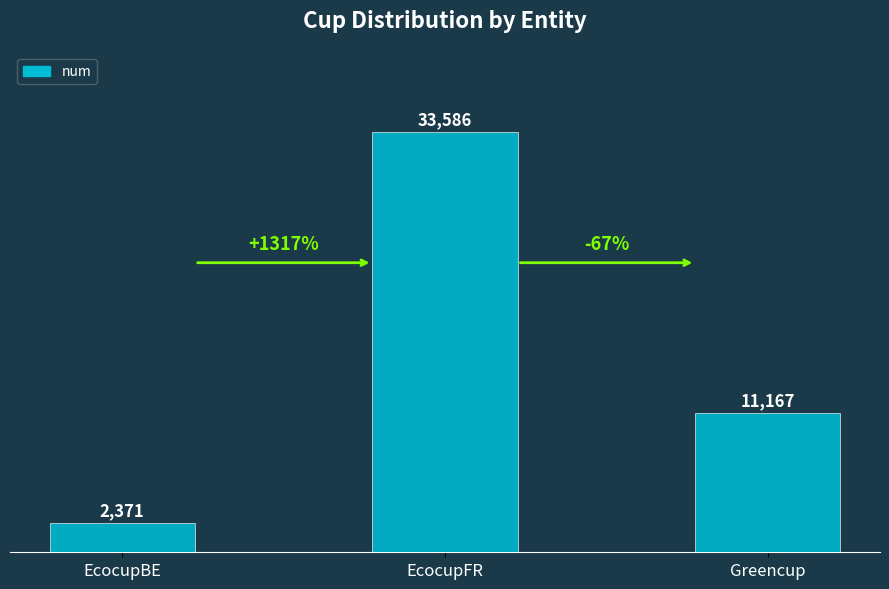

The chart shows a value of 15336 at Greencup. True or false?

False